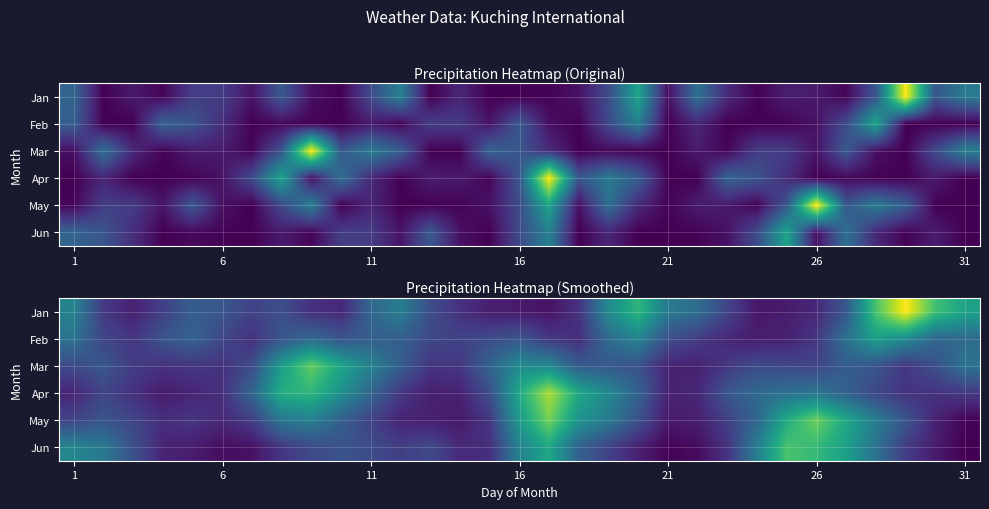

What is the greatest value displayed?

3.4